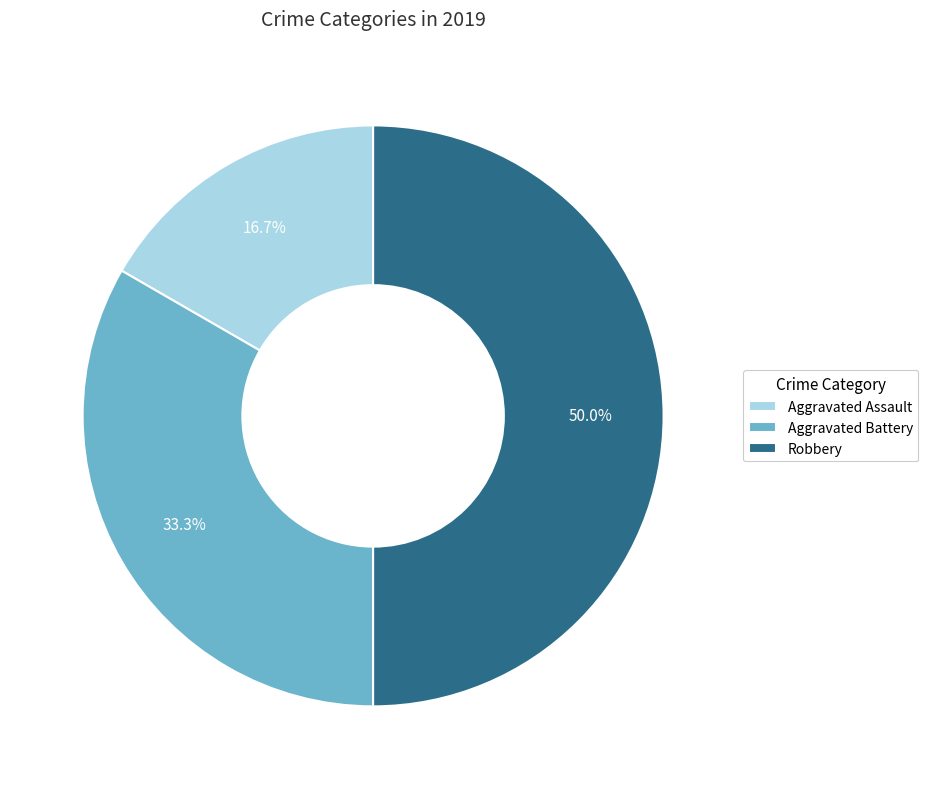

To the nearest percent, what is the average slice percentage?

33%